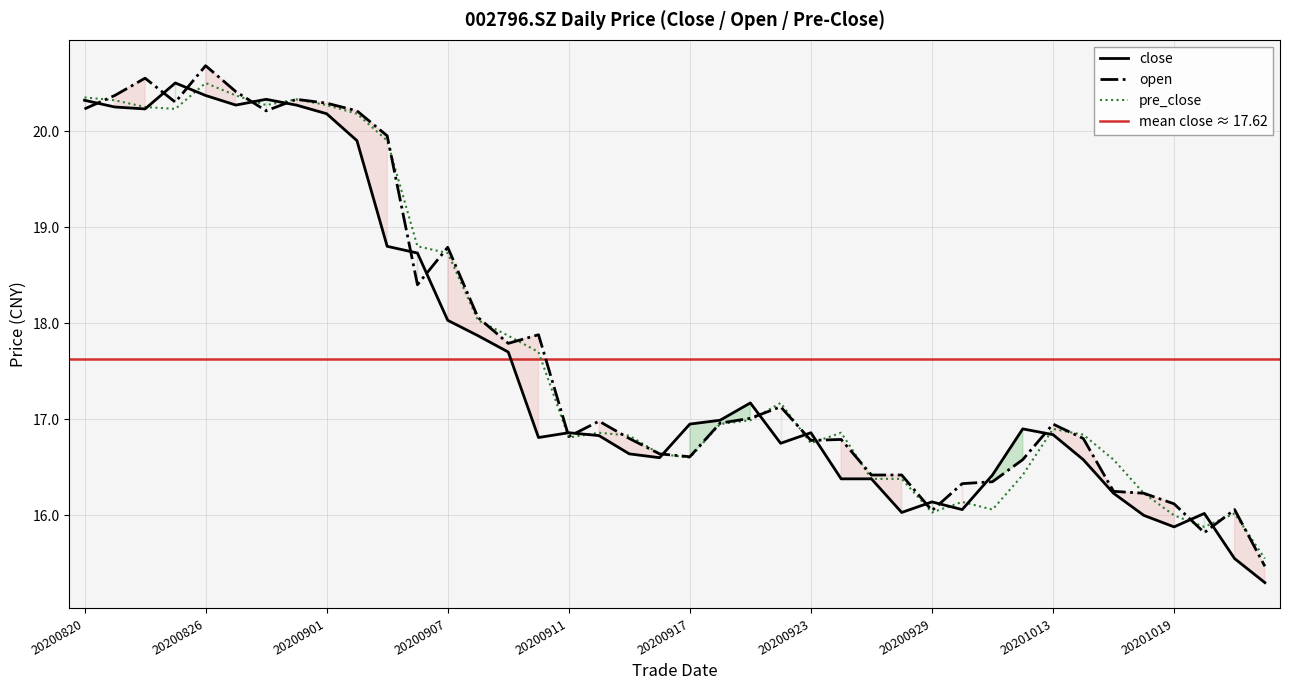

Is it true that close equals 19.9 at 20200902?

True